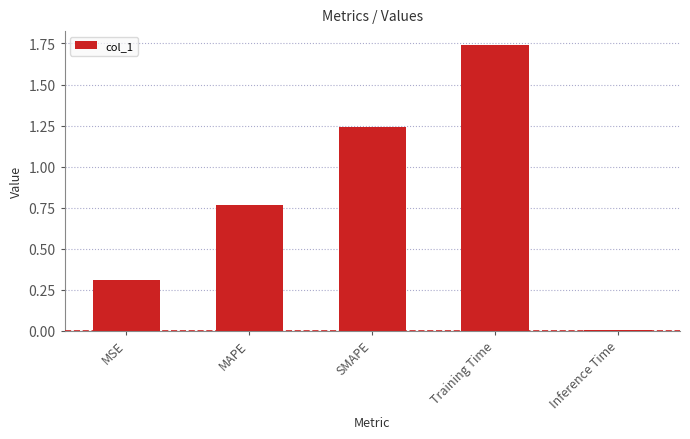

Does the chart contain stacked bars?

No